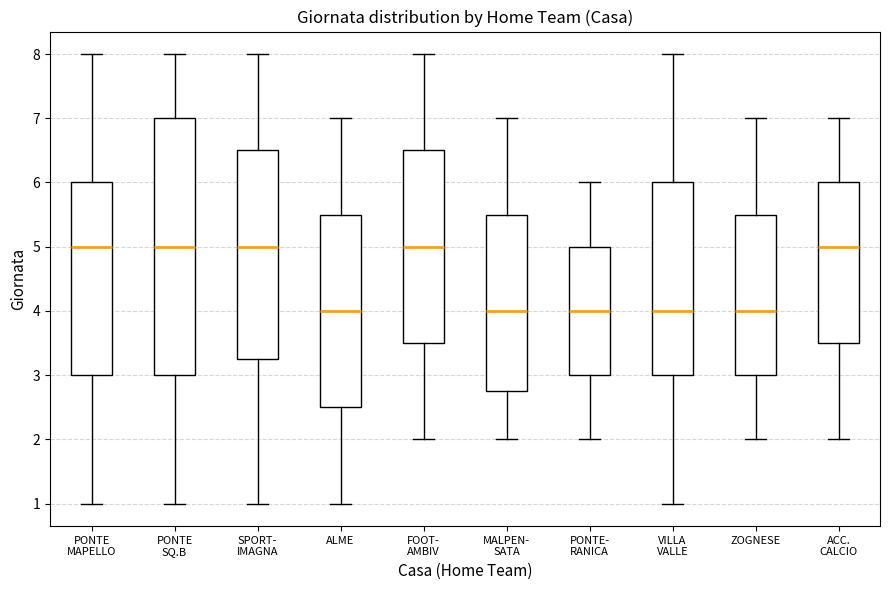

Where is the lower edge of the box for PONTE- RANICA on the y-axis? The values are not printed on the chart, so give them approximately, as read against the axis.

3.0